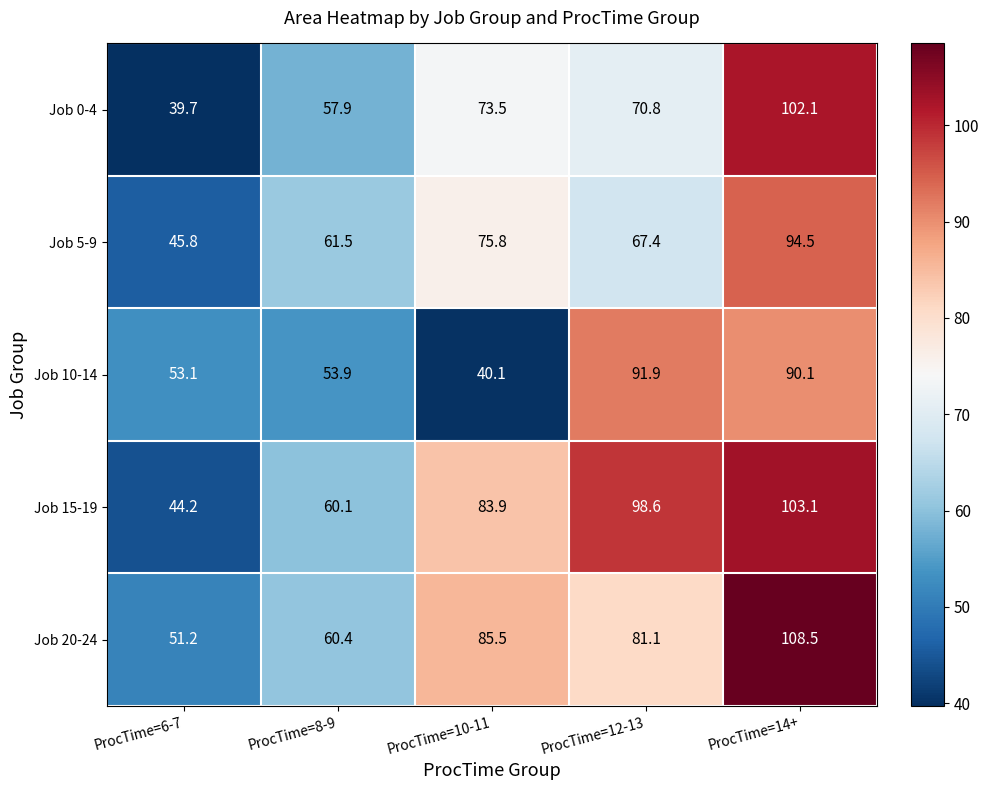

Rank the series by their maximum value, from highest to lowest.

Job 20-24, Job 15-19, Job 0-4, Job 5-9, Job 10-14